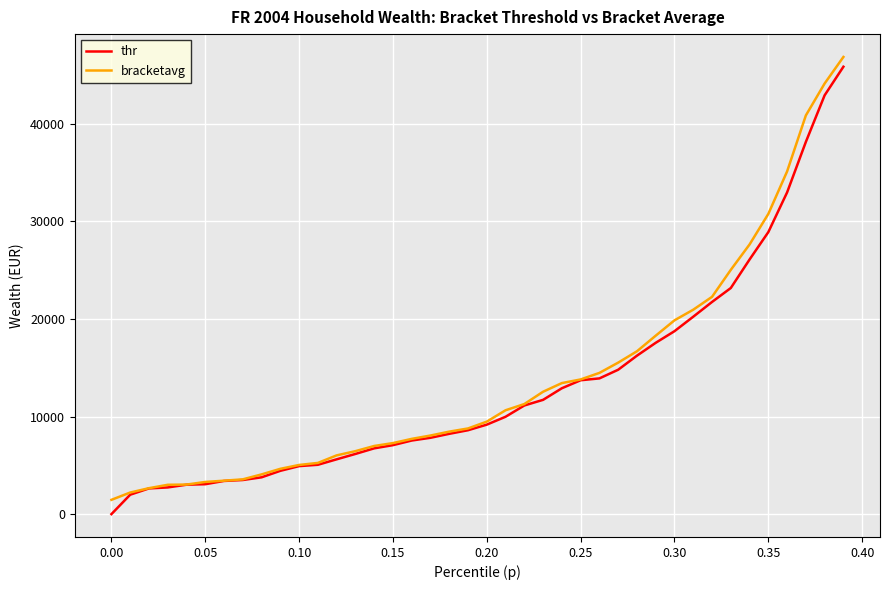

What is the maximum value shown in the chart?

46867.6